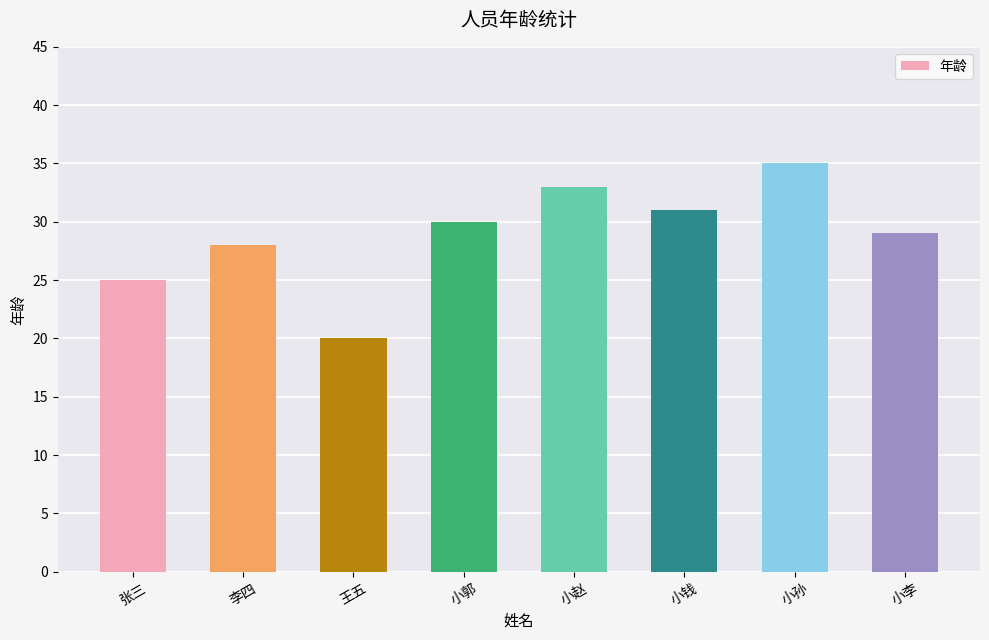

How many values are below 30?

4